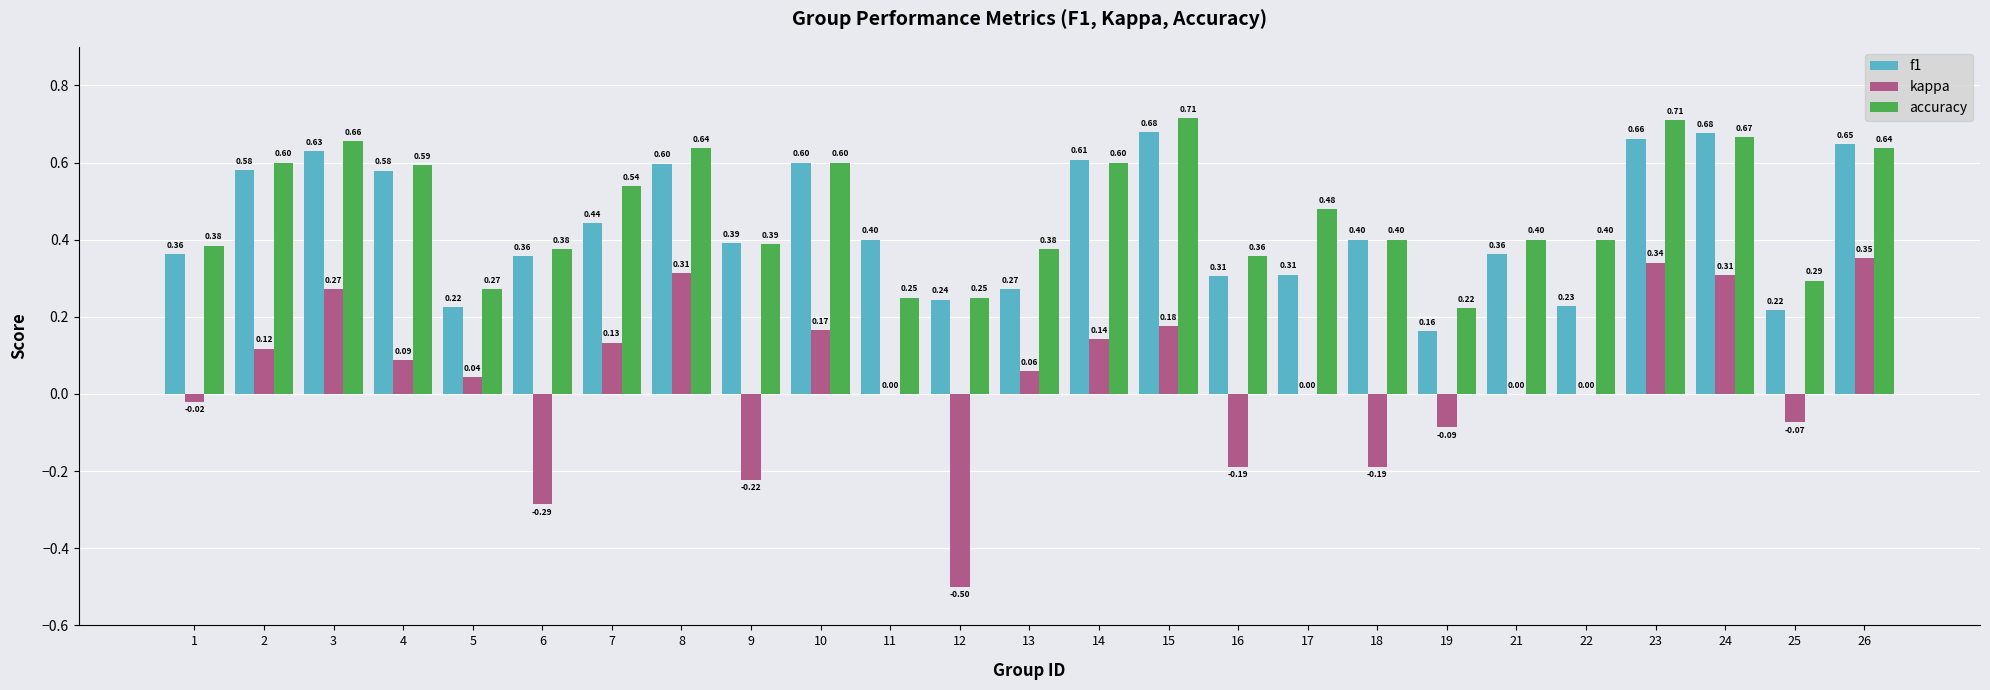

How many groups of bars are there?

25